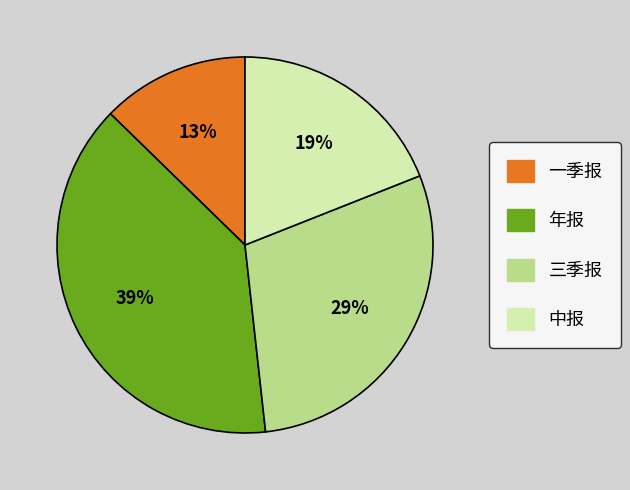

What percentage is the 年报 slice, to the nearest percent?

39%